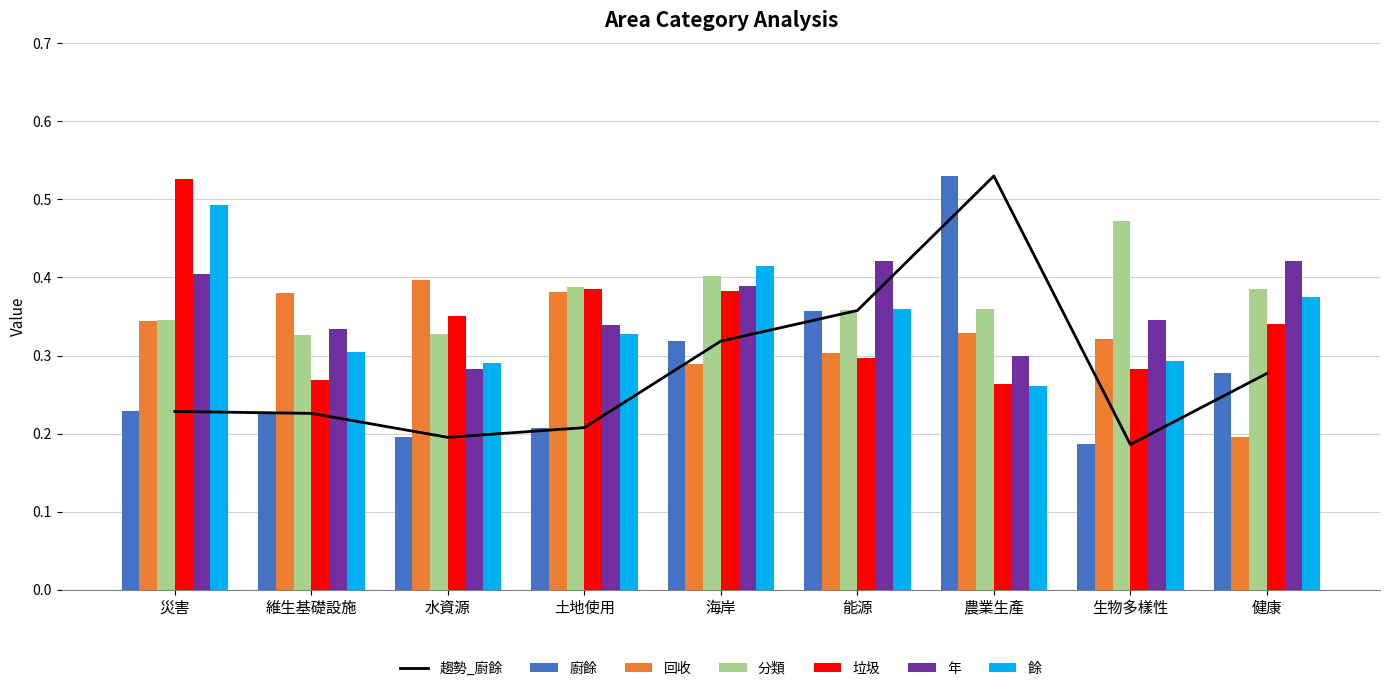

What is the label of the 5th bar from the right?

海岸